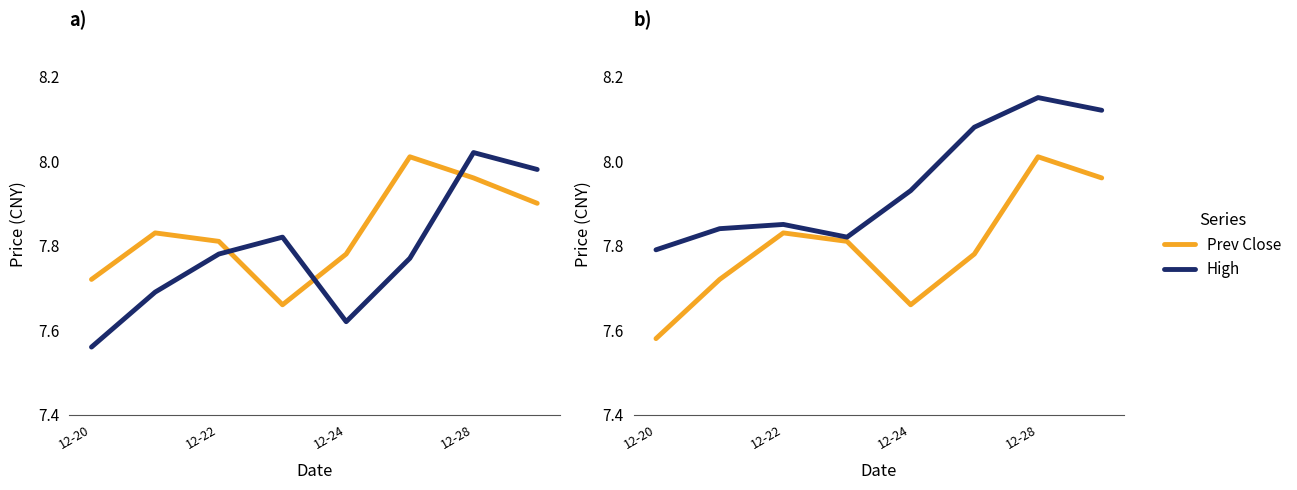

Count the number of data series in this chart.

4